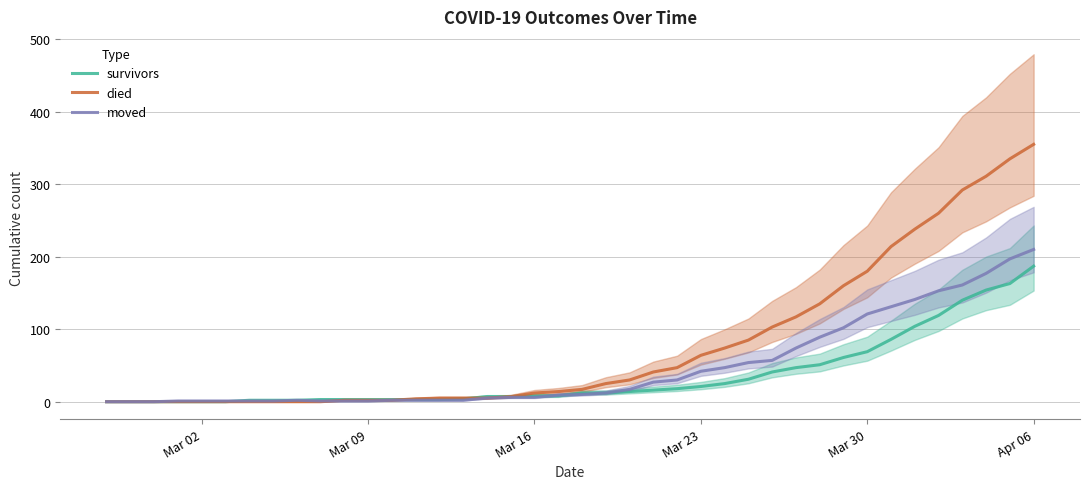

List the series in order of their peak value, highest first.

died, moved, survivors